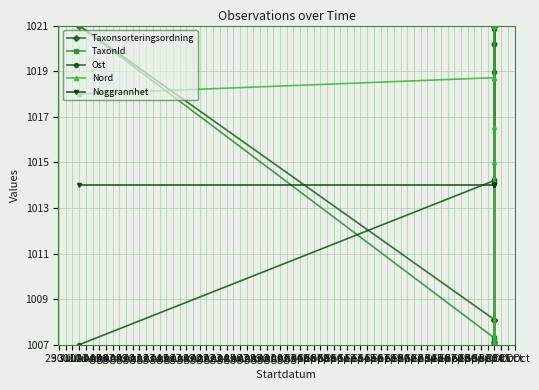

What is the maximum value shown in the chart?

1021.0